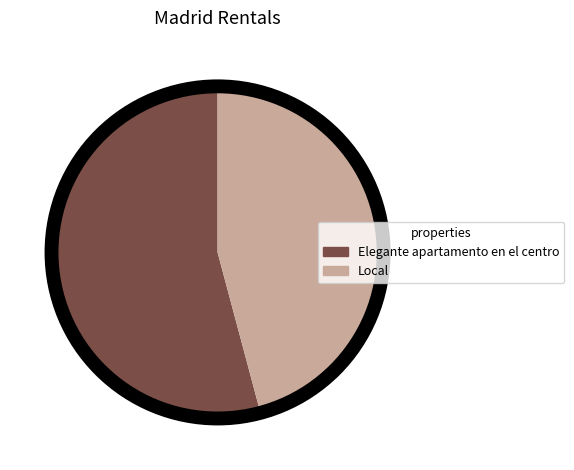

What is the ratio of the value at Local to the value at Elegante apartamento en el centro?

0.8